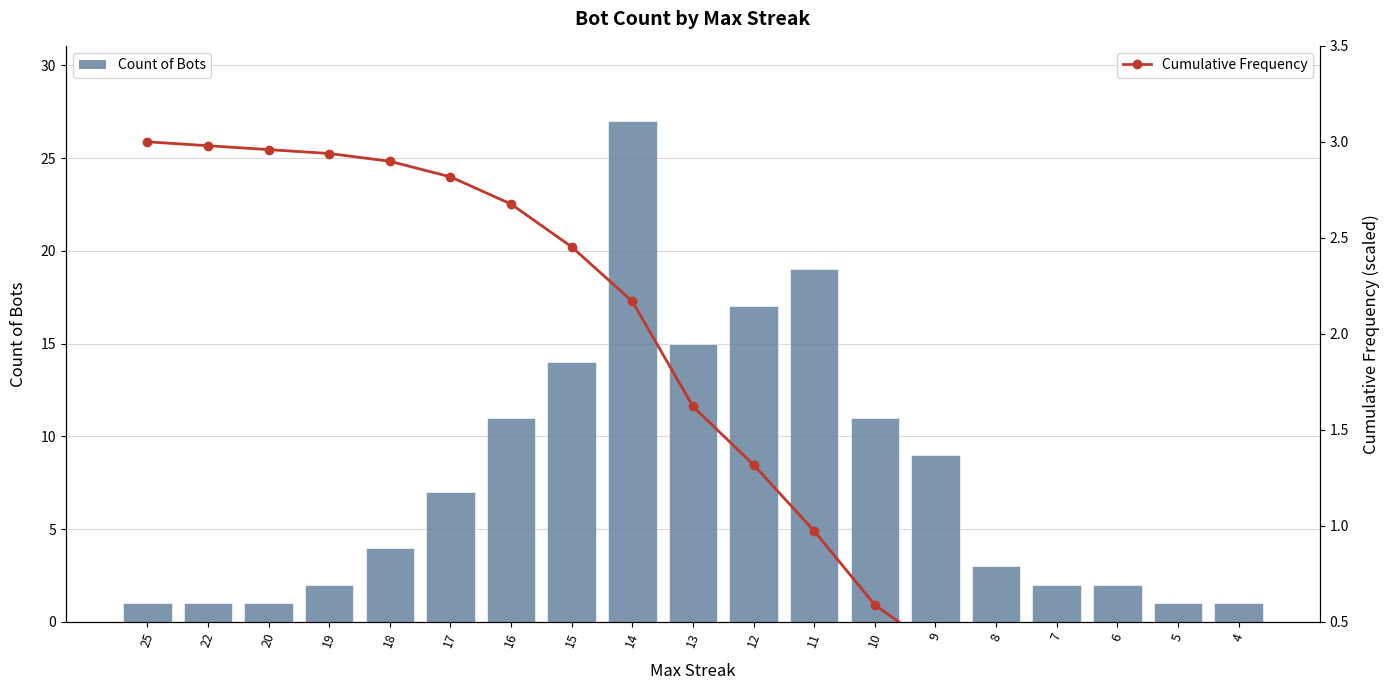

Does the chart contain stacked bars?

No